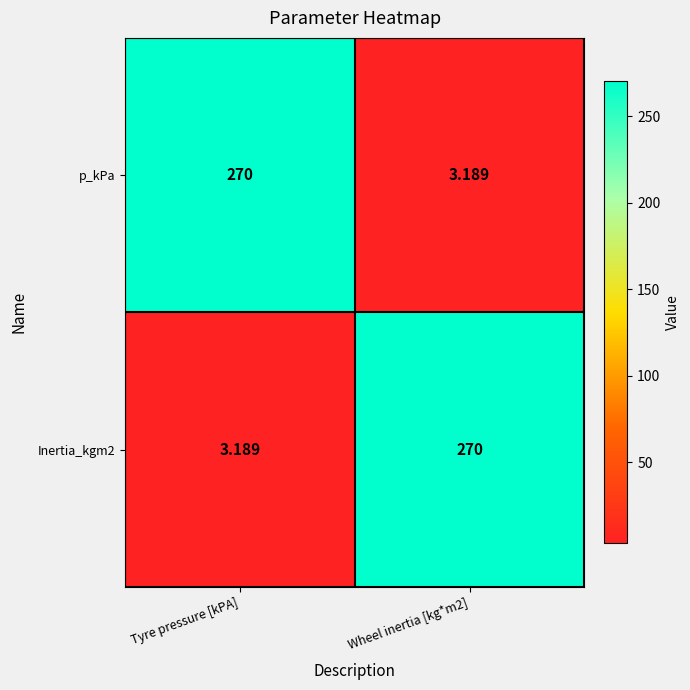

What is the total value across all series at Tyre pressure [kPA]?

273.2